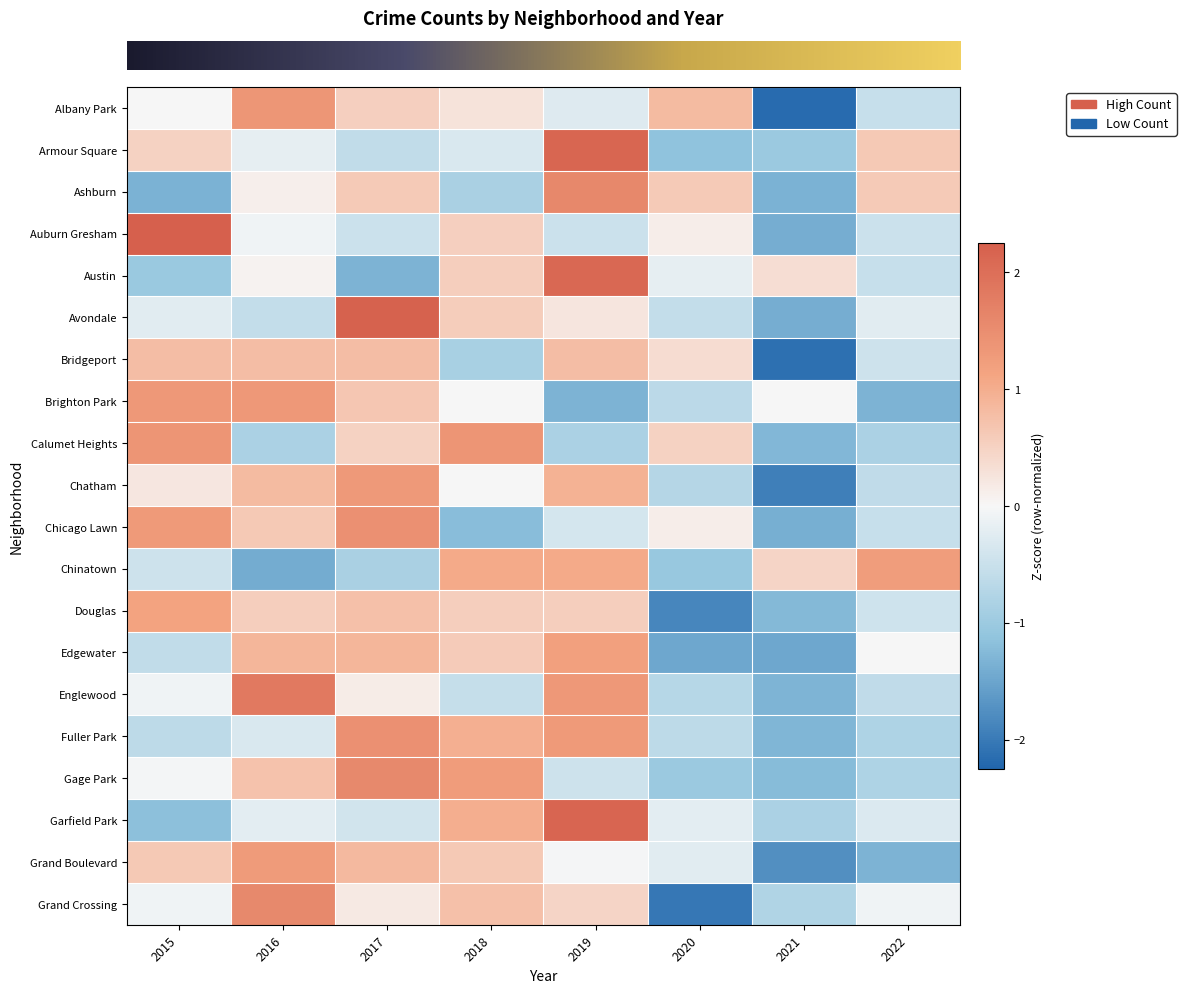

What is the minimum value shown in the chart?

-2.2